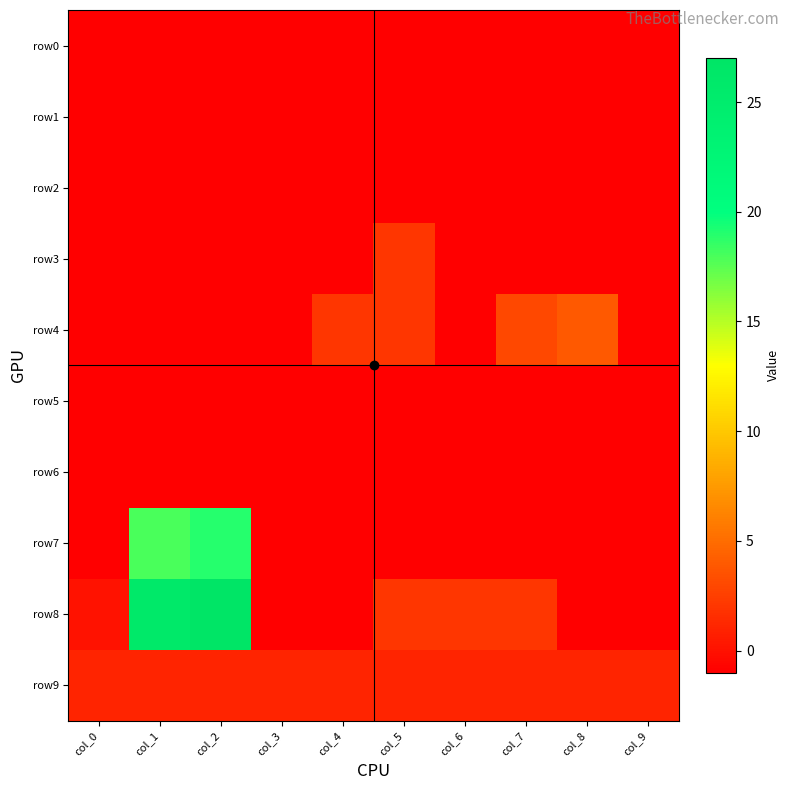

What is the total value across all series at col_9?

-8